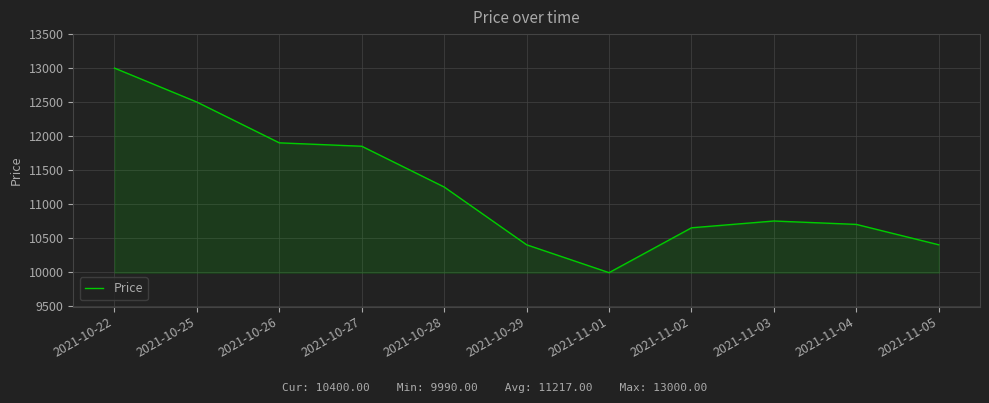

At which label is the value closest to 11495?

2021-10-28